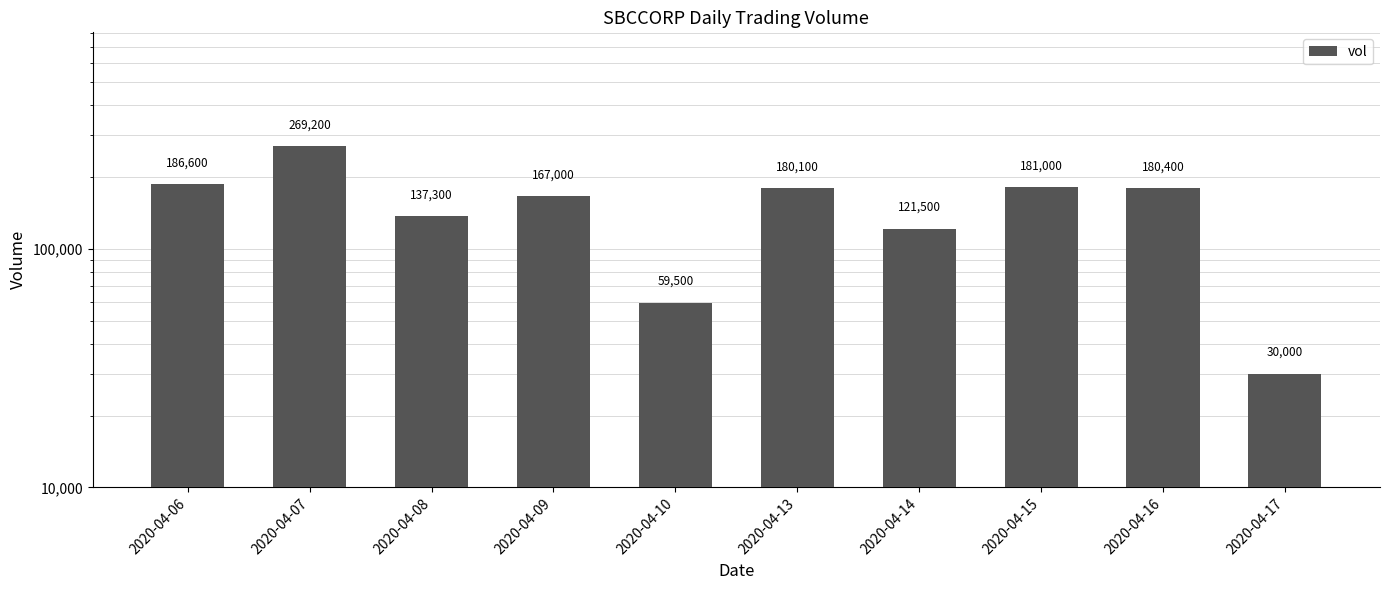

Reading left to right, list all the values displayed in this chart.

186600	269200	137300	167000	59500	180100	121500	181000	180400	30000